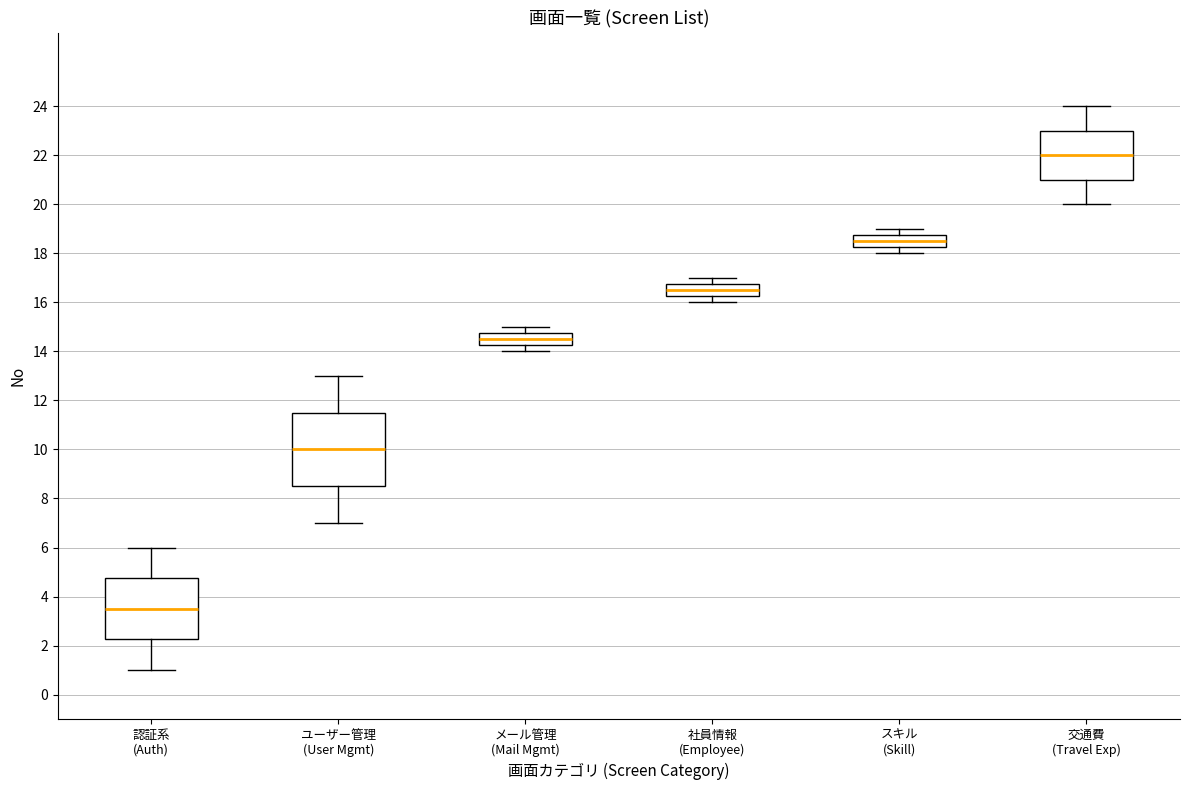

Reading left to right, transcribe this box plot: for each box, give where its median line is, the range the box spans, and where its two whiskers end, as read against the y-axis. The values are not printed on the chart, so give them approximately, as read against the axis.

認証系 (Auth): median 3.6, box 2.2 to 4.8, whiskers 1.0 to 6.0
ユーザー管理 (User Mgmt): median 10.0, box 8.6 to 11.6, whiskers 7.0 to 13.0
メール管理 (Mail Mgmt): median 14.6, box 14.2 to 14.8, whiskers 14.0 to 15.0
社員情報 (Employee): median 16.6, box 16.2 to 16.8, whiskers 16.0 to 17.0
スキル (Skill): median 18.6, box 18.2 to 18.8, whiskers 18.0 to 19.0
交通費 (Travel Exp): median 22.0, box 21.0 to 23.0, whiskers 20.0 to 24.0